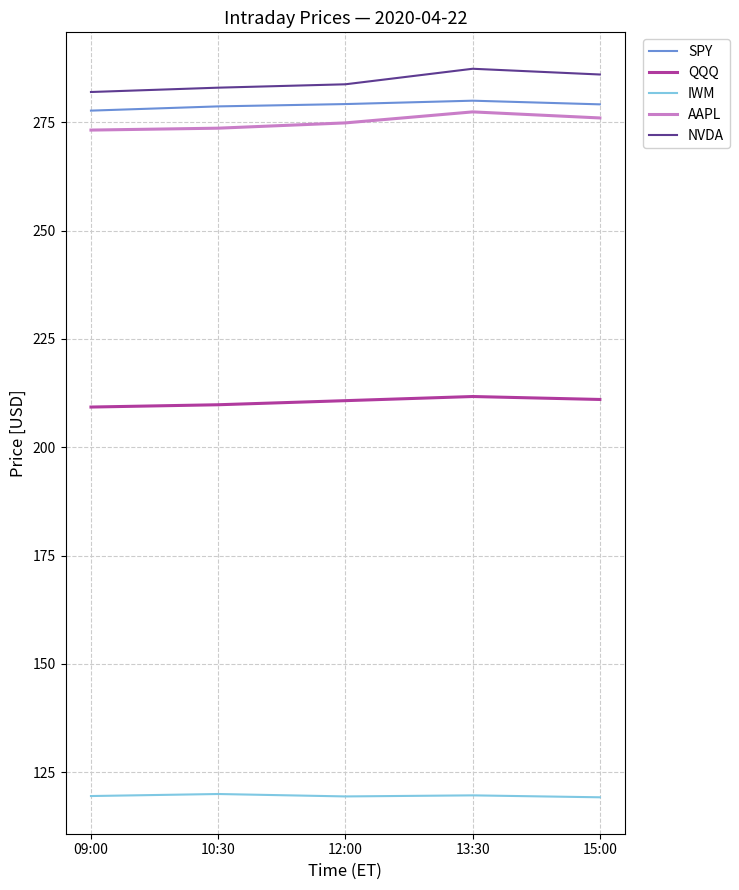

What is the difference between the NVDA values at 15:00 and 13:30?

1.3